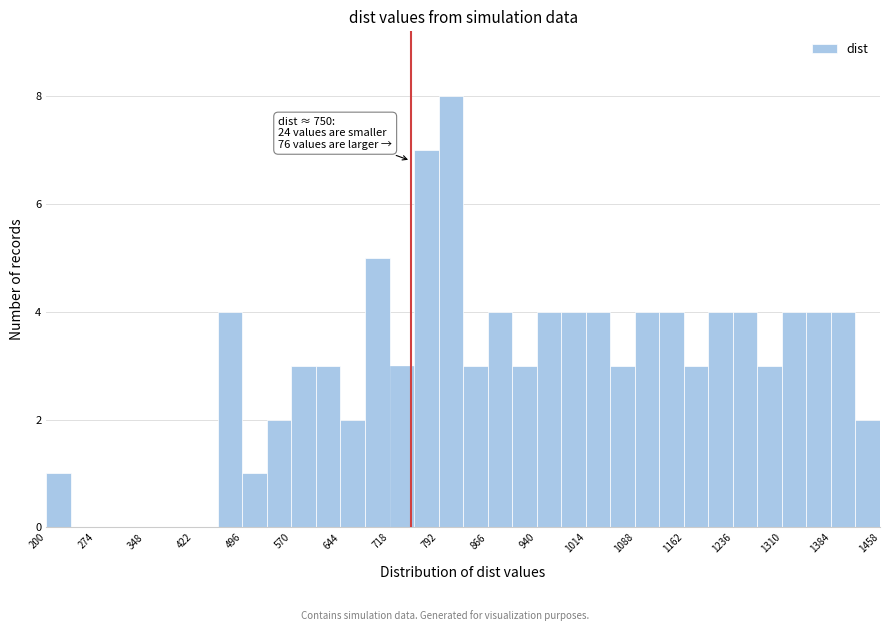

Around what value on the x-axis is the tallest bar? Give the approximate position of its centre, as read against the axis.

810